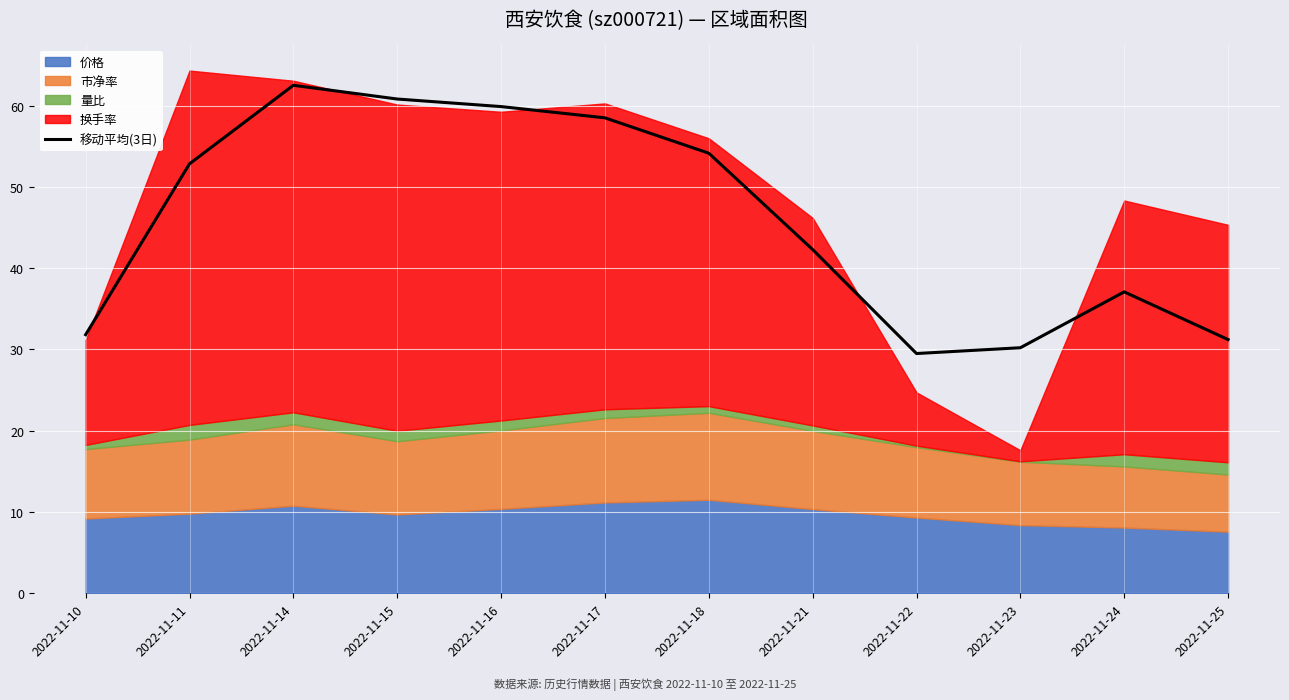

True or false: there are more than 1 points higher than both neighbors.

True